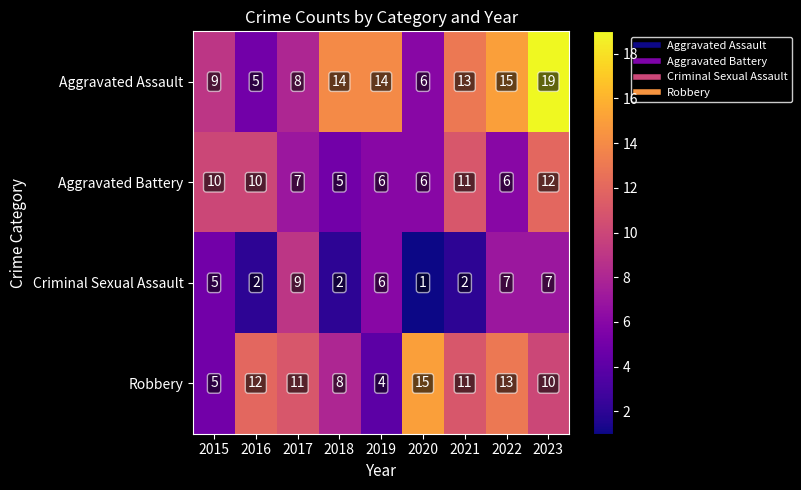

What is the approximate value of Aggravated Battery at 2022?

6